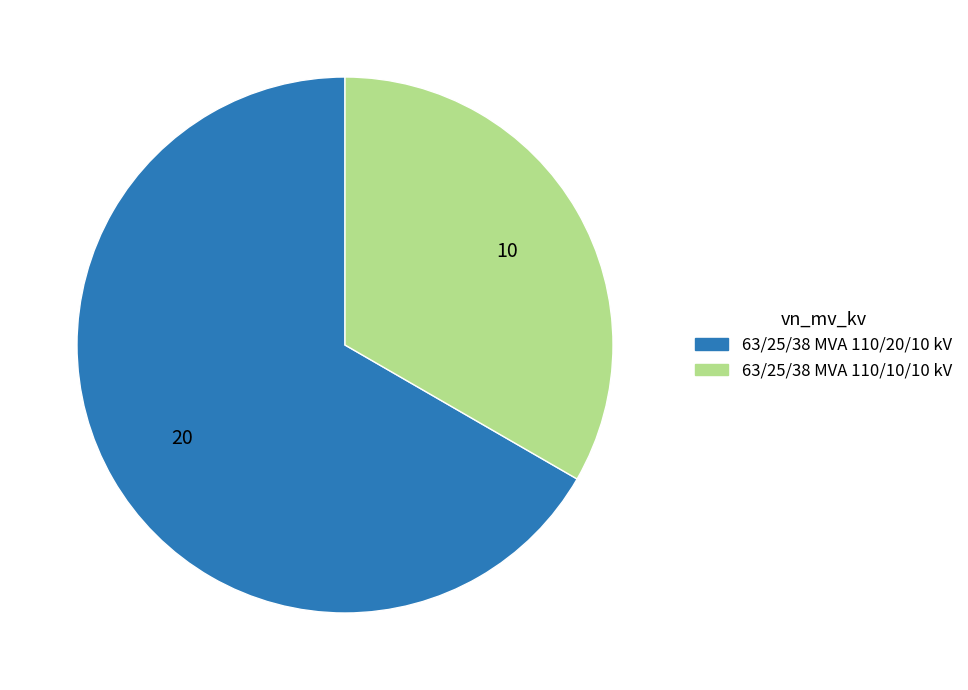

Does any single category account for the majority?

Yes